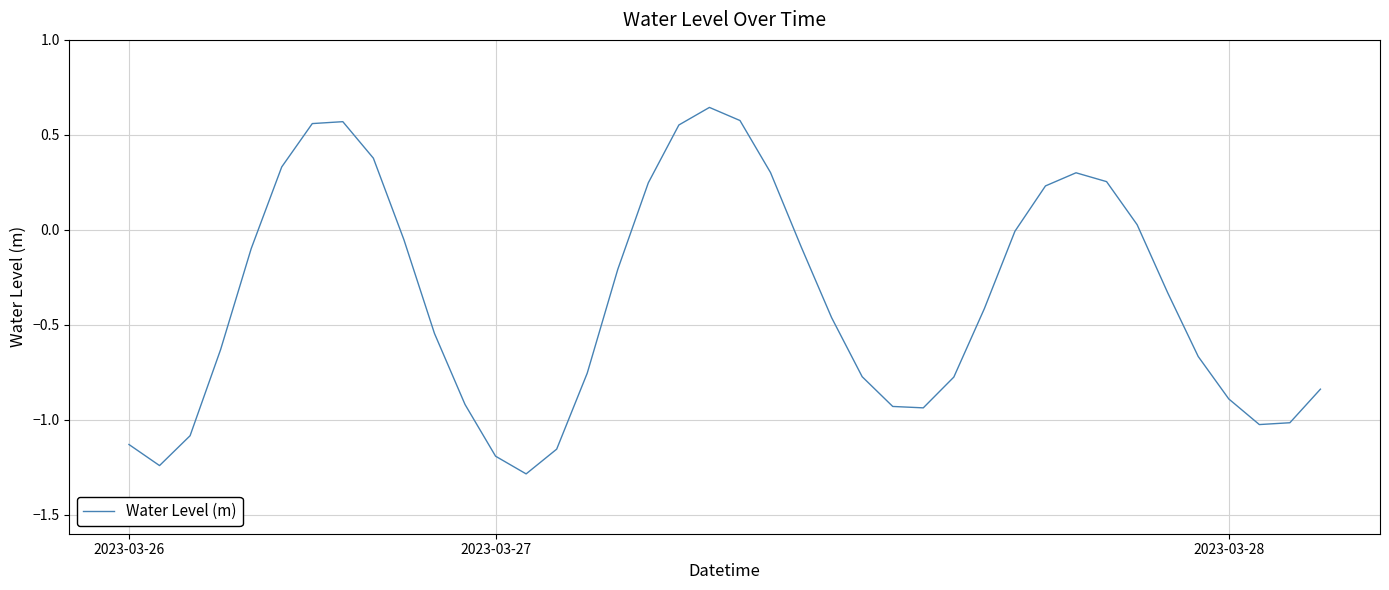

What is the difference between the maximum and minimum values?

1.9